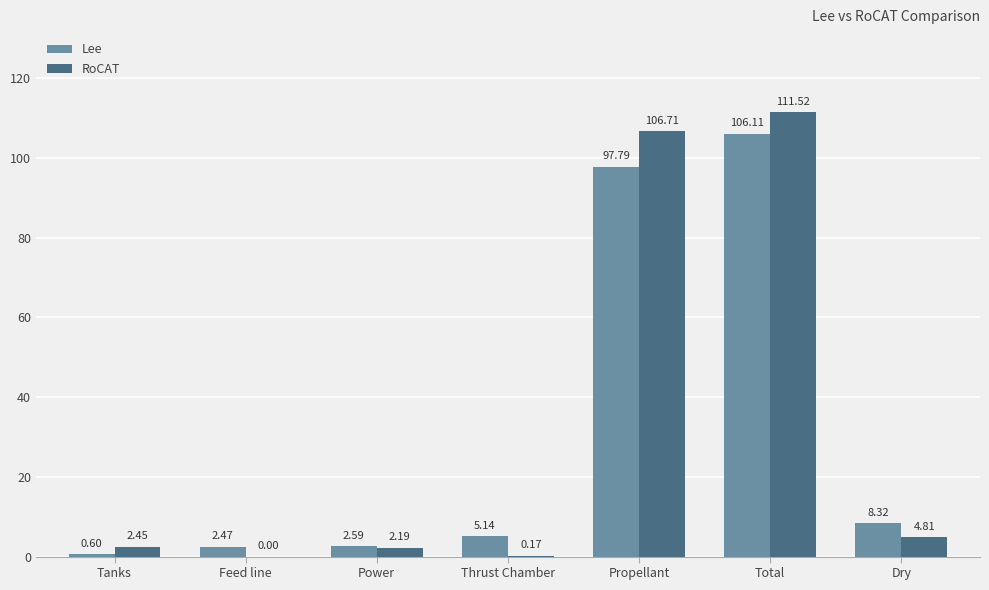

What is the difference between the Lee values at Feed line and Power?

0.1